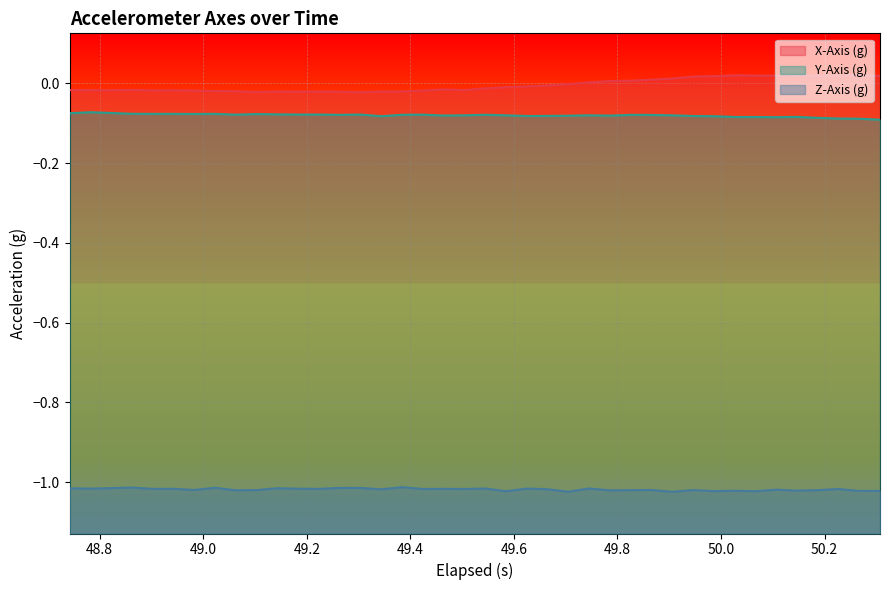

Does the chart display data point markers on the line(s)?

No